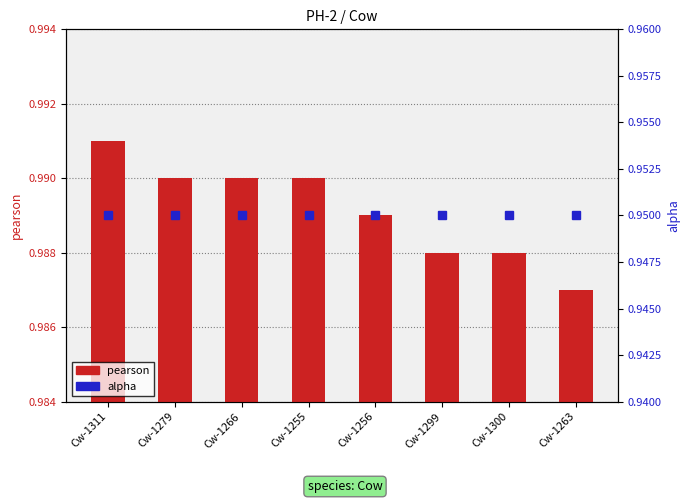

What is the maximum value shown in the chart?

1.0